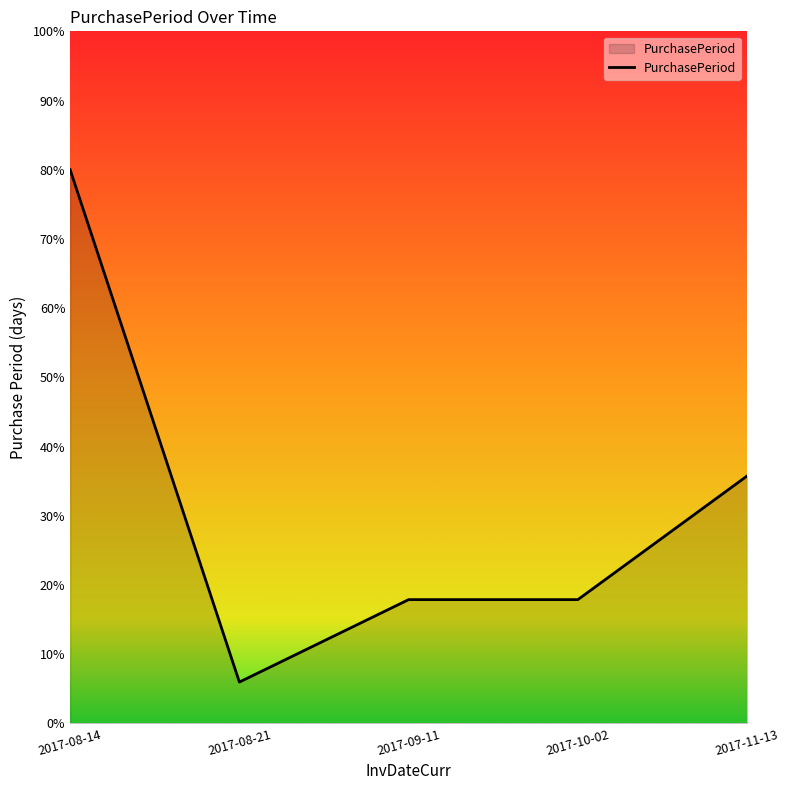

The value at 2017-10-02 is 17.9. True or false?

True